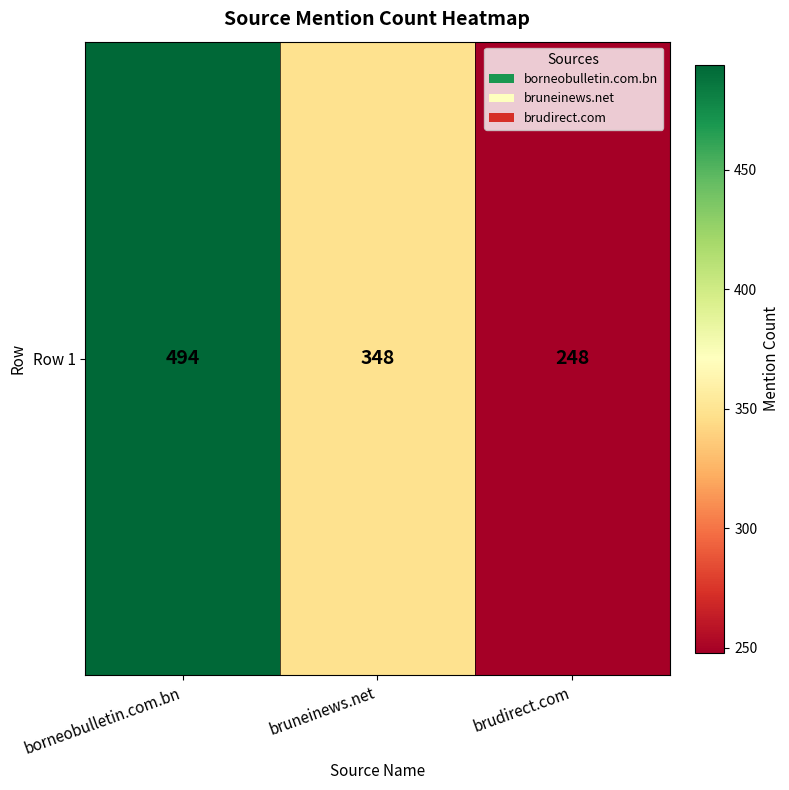

At which label is the value closest to 371?

bruneinews.net